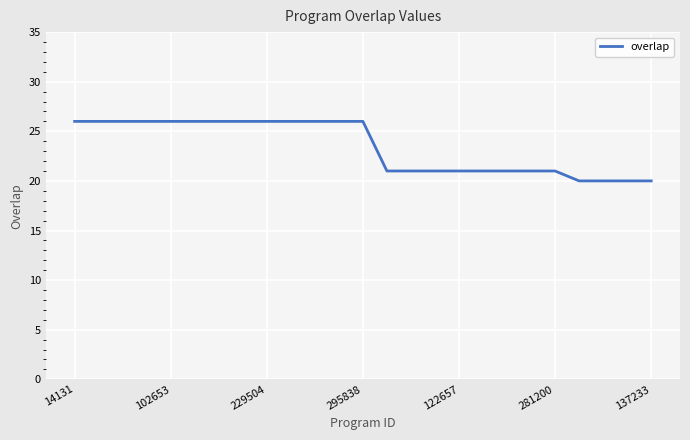

What is the difference between the maximum and minimum values?

6